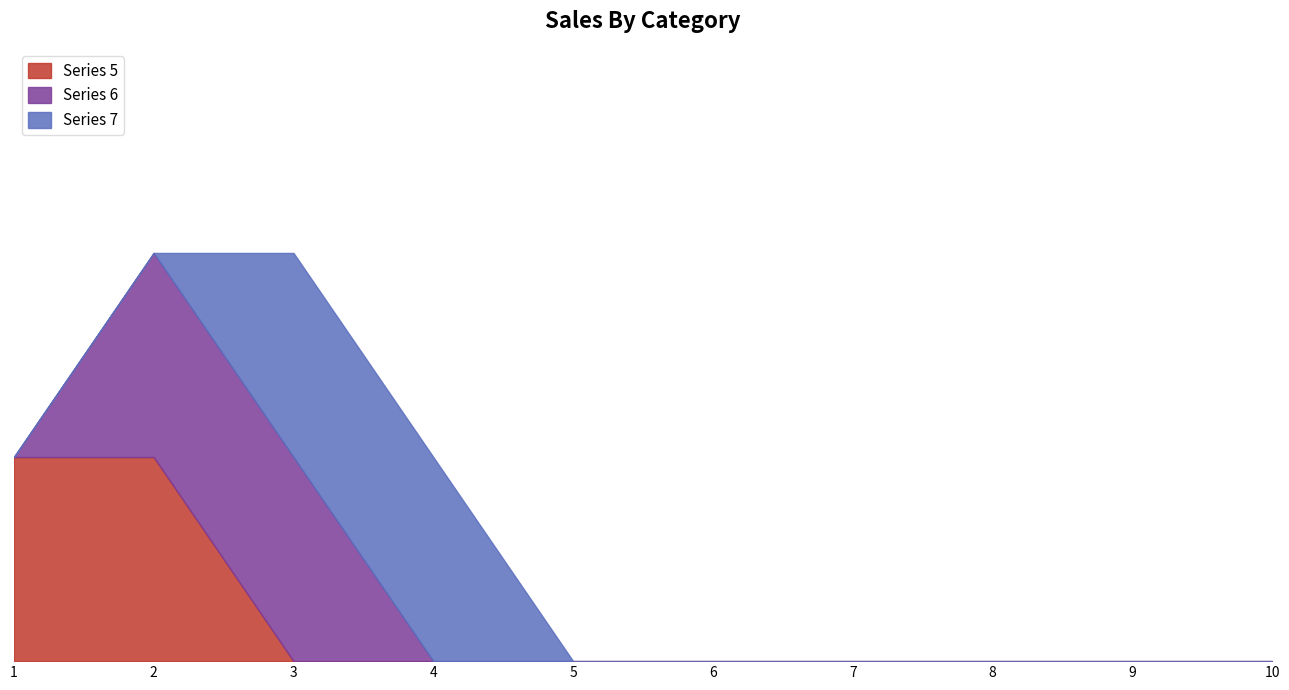

Which label corresponds to the smallest value in the chart?

3